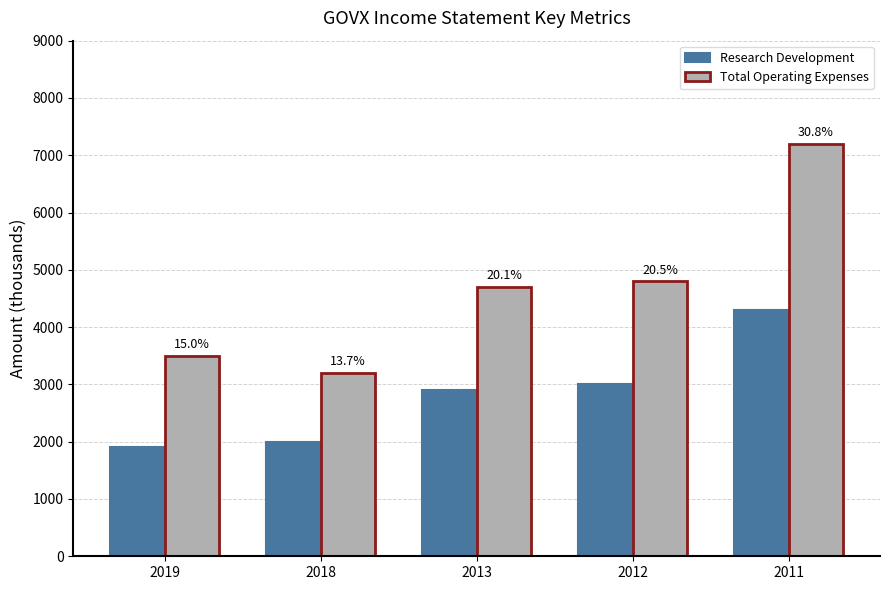

Which series has the largest total across all categories?

Total Operating Expenses